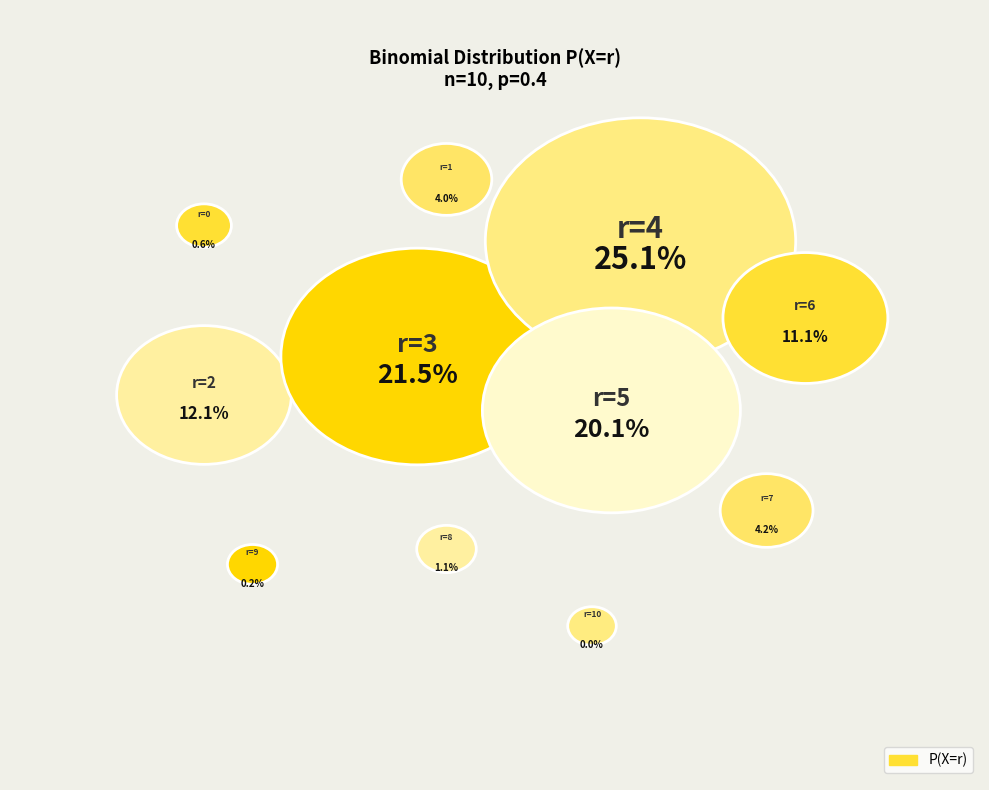

What is the largest slice in the pie chart?

r=4